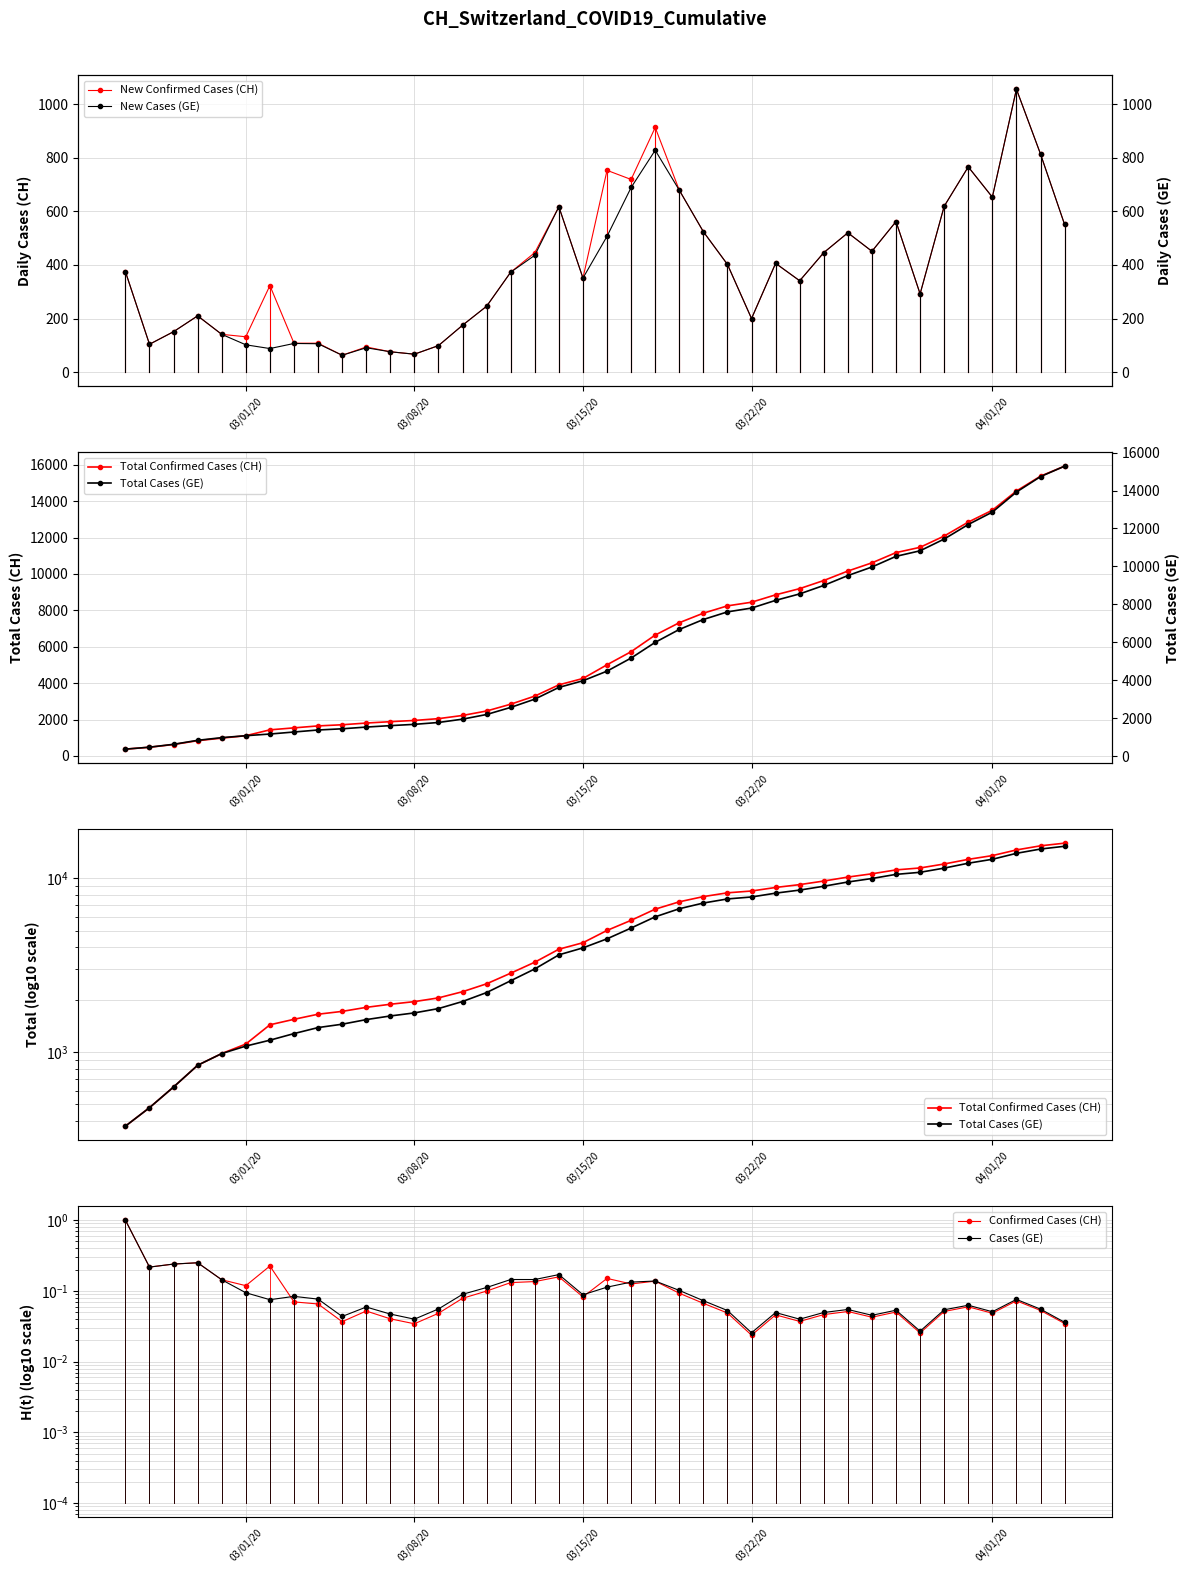

Reading left to right, list all the values displayed in this chart.

New Confirmed Cases (CH): 375.0	104.0	151.0	210.0	141.0	132.0	323.0	108.0	108.0	63.0	94.0	76.0	67.0	99.0	175.0	246.0	373.0	446.0	617.0	351.0	753.0	719.0	913.0	679.0	524.0	402.0	200.0	406.0	341.0	446.0	520.0	451.0	562.0	292.0	619.0	766.0	653.0	1056.0	814.0	551.0
Total Confirmed Cases (CH): 375.0	479.0	630.0	840.0	981.0	1113.0	1436.0	1544.0	1652.0	1715.0	1809.0	1885.0	1952.0	2051.0	2226.0	2472.0	2845.0	3291.0	3908.0	4259.0	5012.0	5731.0	6644.0	7323.0	7847.0	8249.0	8449.0	8855.0	9196.0	9642.0	10162.0	10613.0	11175.0	11467.0	12086.0	12852.0	13505.0	14561.0	15375.0	15926.0
Total Cases (GE): 375.0	479.0	630.0	840.0	981.0	1083.0	1171.0	1278.0	1384.0	1447.0	1538.0	1614.0	1681.0	1780.0	1955.0	2201.0	2574.0	3010.0	3627.0	3978.0	4485.0	5174.0	6002.0	6681.0	7205.0	7607.0	7807.0	8213.0	8554.0	9000.0	9520.0	9971.0	10533.0	10825.0	11444.0	12210.0	12863.0	13919.0	14733.0	15284.0
Confirmed Cases (CH): 1.0	0.2	0.2	0.2	0.1	0.1	0.2	0.1	0.1	0.0	0.1	0.0	0.0	0.0	0.1	0.1	0.1	0.1	0.2	0.1	0.2	0.1	0.1	0.1	0.1	0.0	0.0	0.0	0.0	0.0	0.1	0.0	0.1	0.0	0.1	0.1	0.0	0.1	0.1	0.0
Cases (GE): 1.0	0.2	0.2	0.2	0.1	0.1	0.1	0.1	0.1	0.0	0.1	0.0	0.0	0.1	0.1	0.1	0.1	0.1	0.2	0.1	0.1	0.1	0.1	0.1	0.1	0.1	0.0	0.0	0.0	0.0	0.1	0.0	0.1	0.0	0.1	0.1	0.1	0.1	0.1	0.0
New Cases (GE): 375.0	104.0	151.0	210.0	141.0	102.0	88.0	107.0	106.0	63.0	91.0	76.0	67.0	99.0	175.0	246.0	373.0	436.0	617.0	351.0	507.0	689.0	828.0	679.0	524.0	402.0	200.0	406.0	341.0	446.0	520.0	451.0	562.0	292.0	619.0	766.0	653.0	1056.0	814.0	551.0